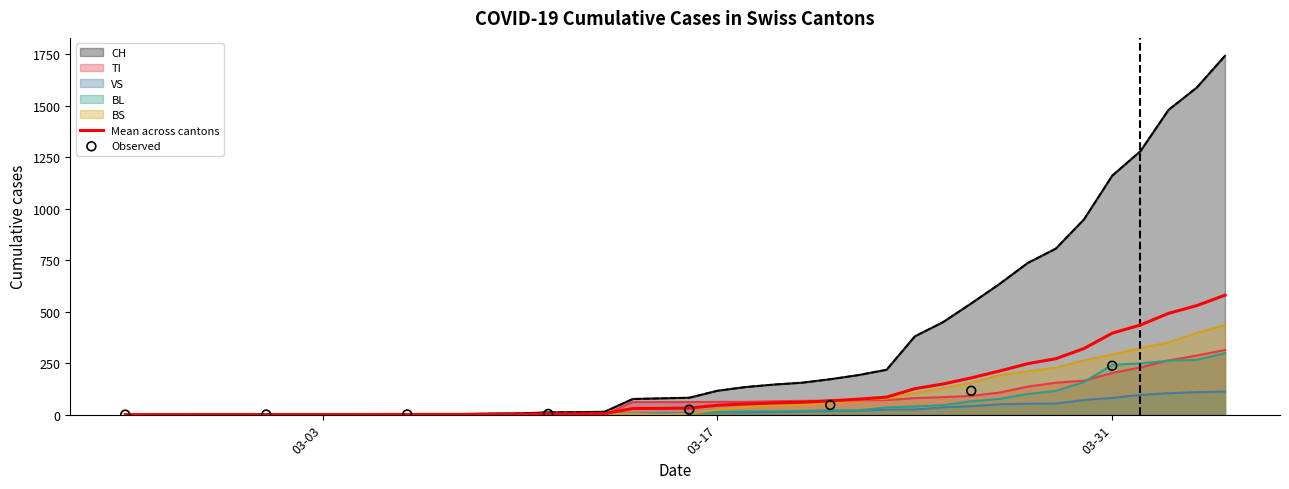

Which series has the largest total across all categories?

CH